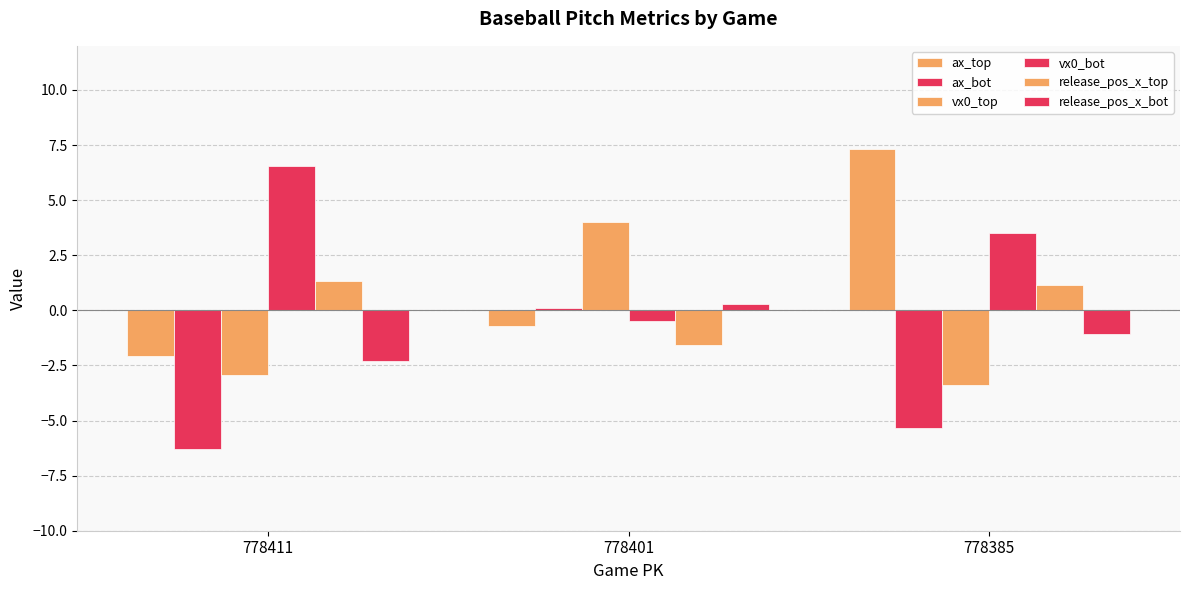

What is the sum of the release_pos_x_bot values at 778401 and 778411?

-2.0